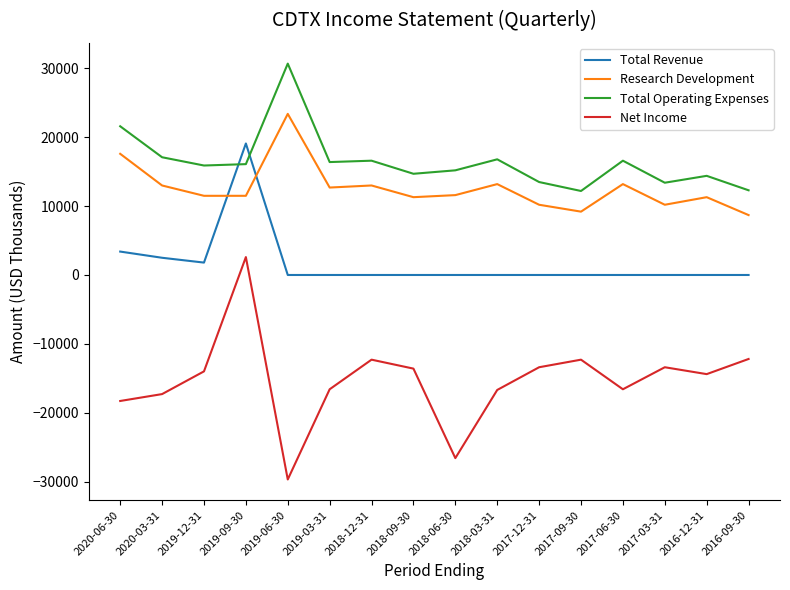

Between 2018-12-31 and 2017-12-31, which series saw the biggest shift?

Total Operating Expenses